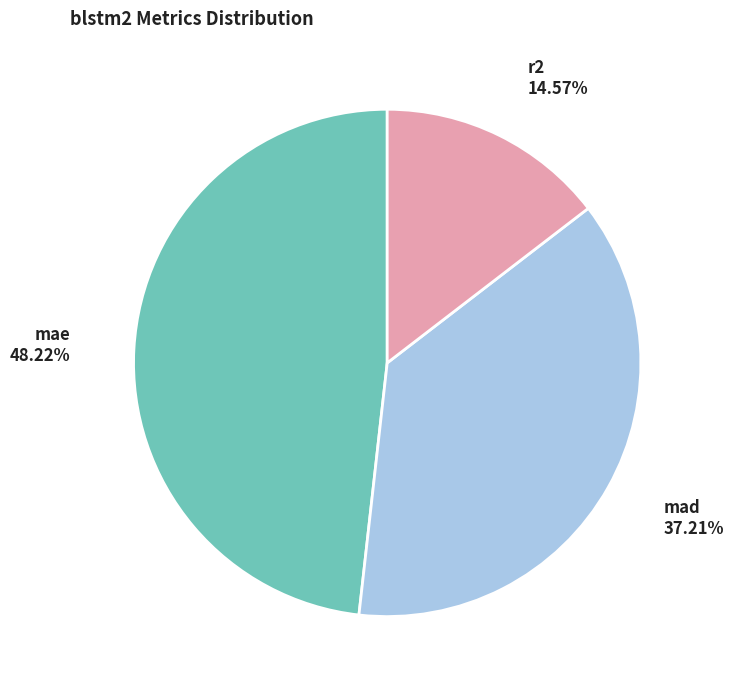

Is it true that r2 is 15% of the pie?

True